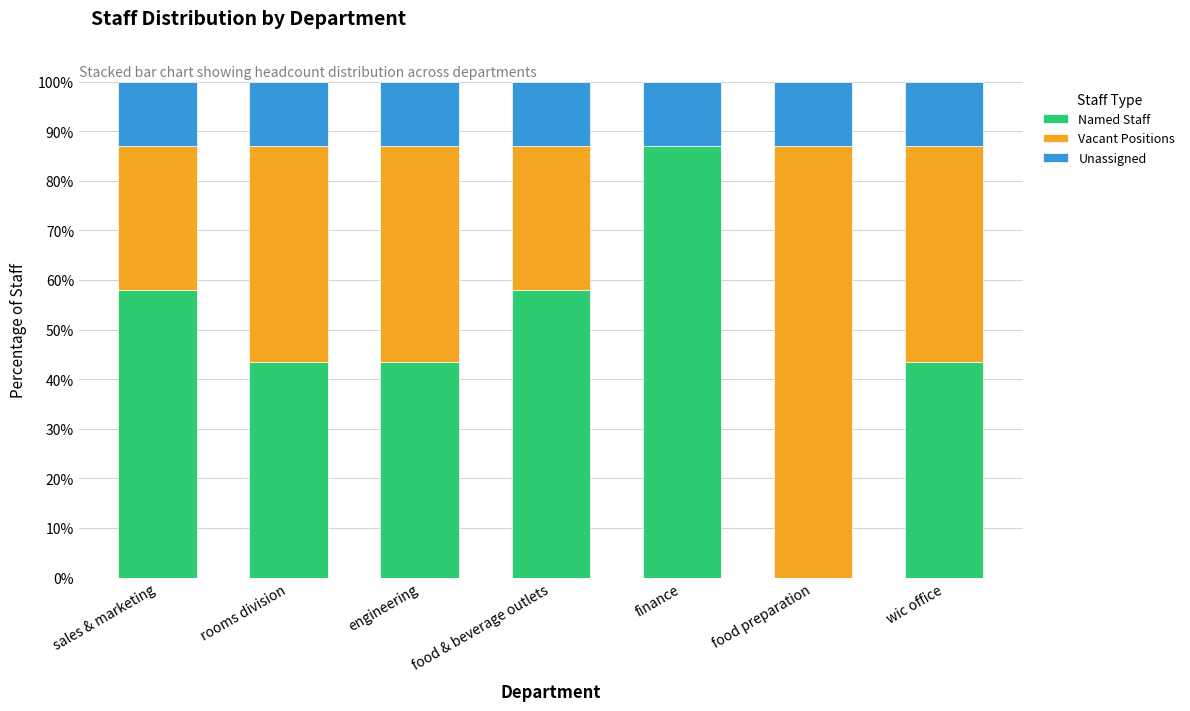

What is the total value across all series at food preparation?

100.0